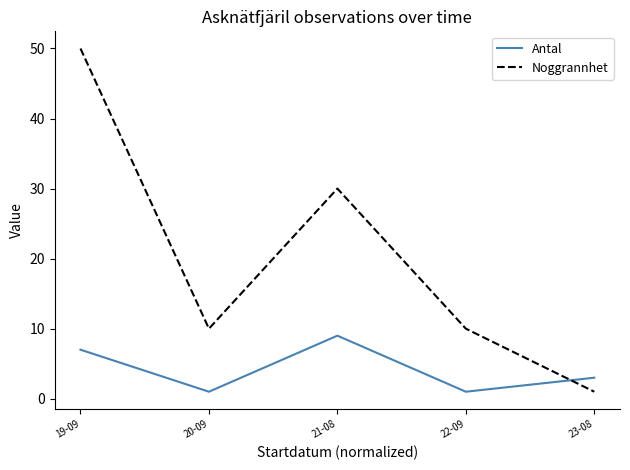

At which label is Noggrannhet closest to 25?

21-08